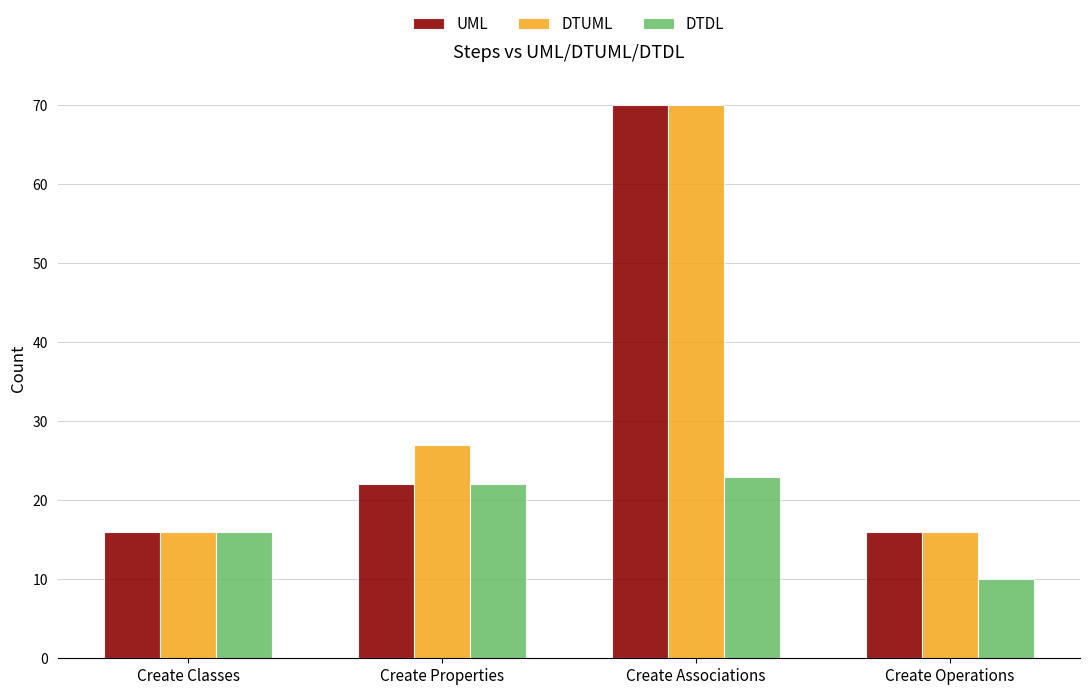

What is the total value across all series at Create Associations?

163